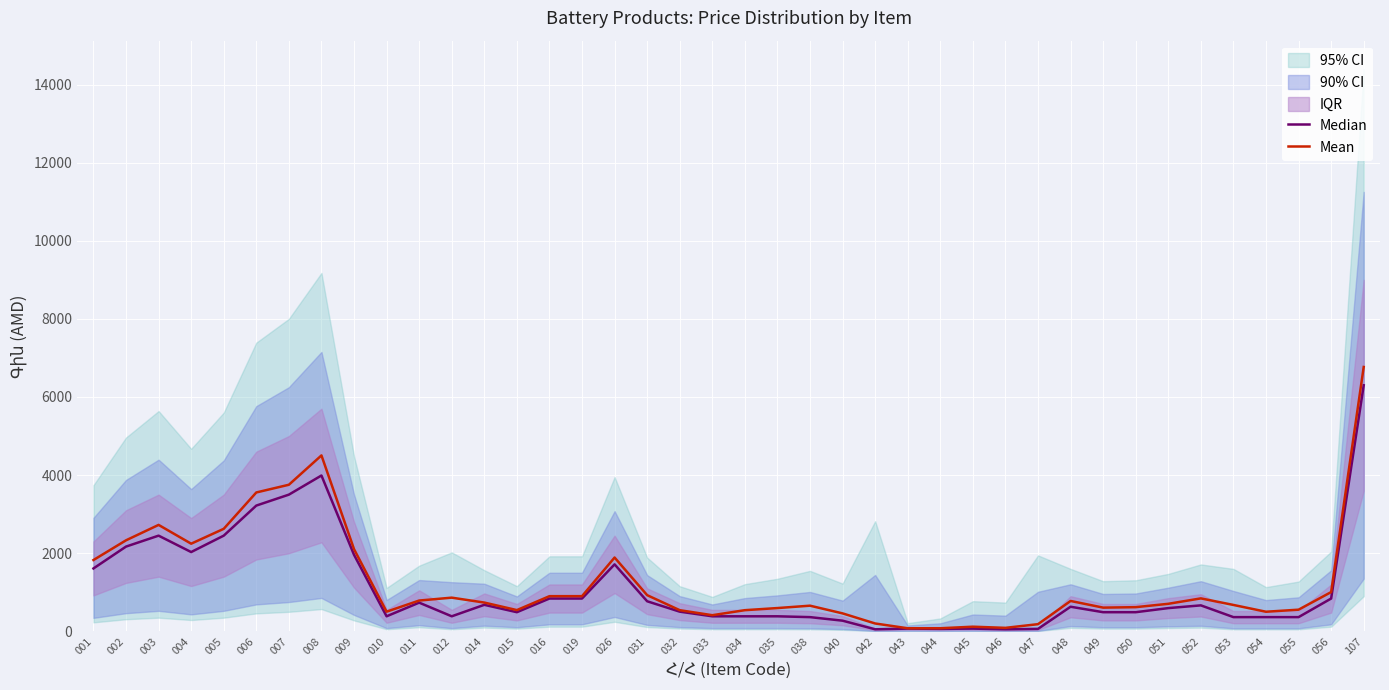

How many lines are shown in the chart?

2